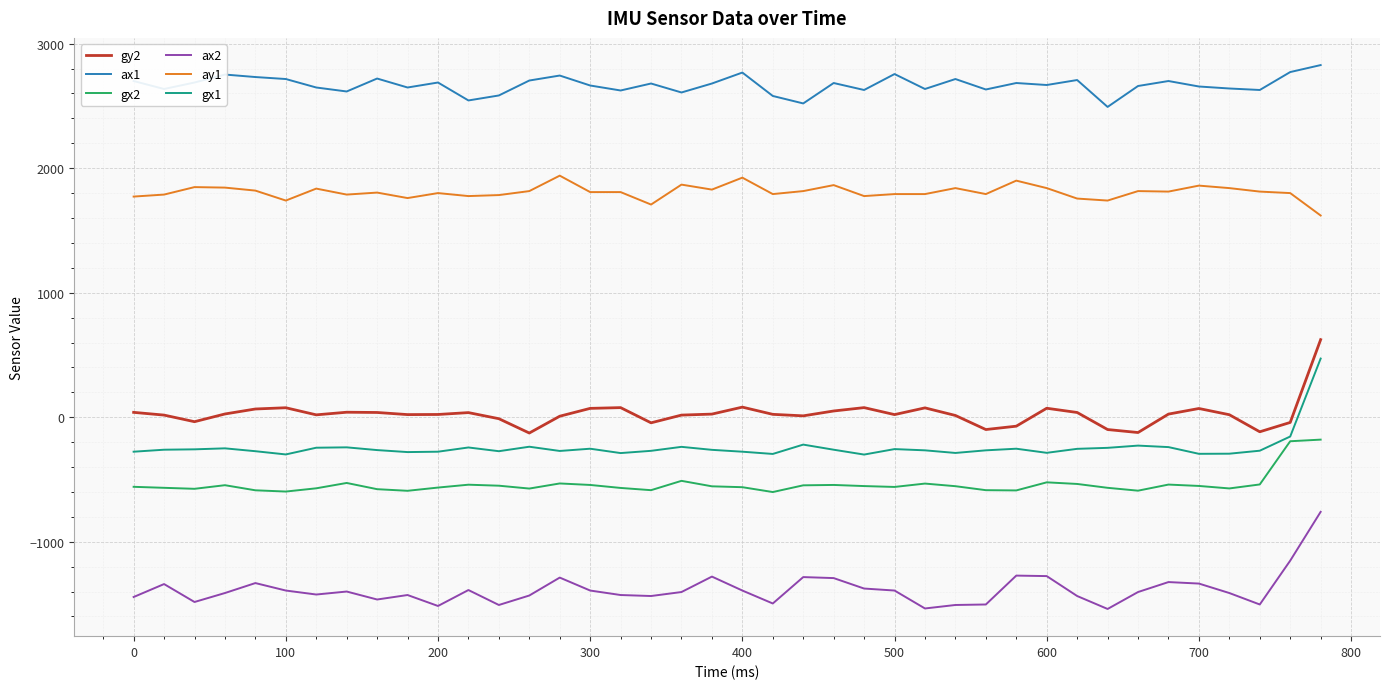

Which series has the largest total across all categories?

ax1